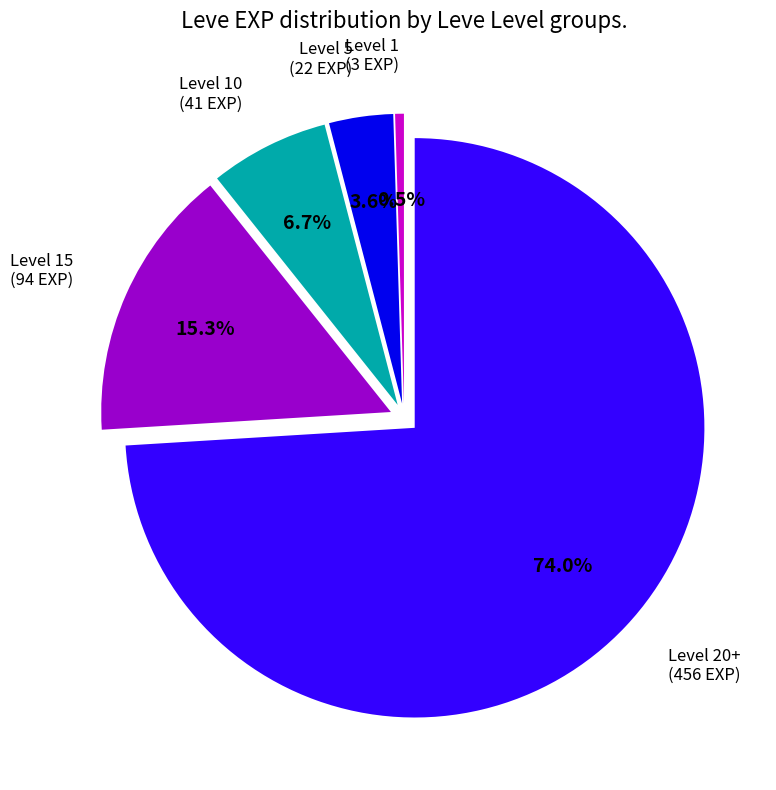

Is there a majority slice in this chart?

Yes